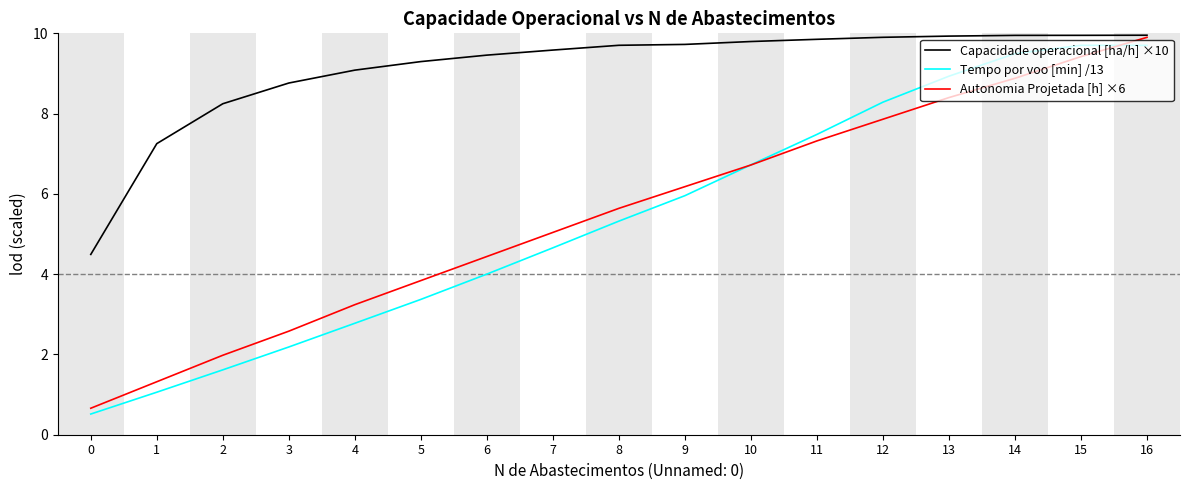

What is the total value across all series at 16?

29.6